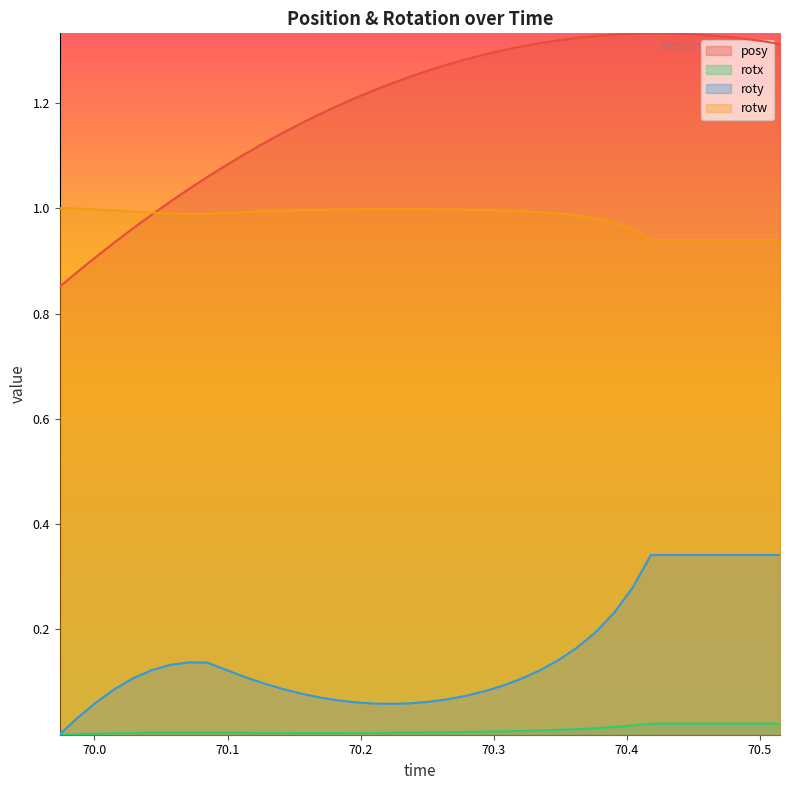

What is the value of the roty point at the 31st from the left?

0.2